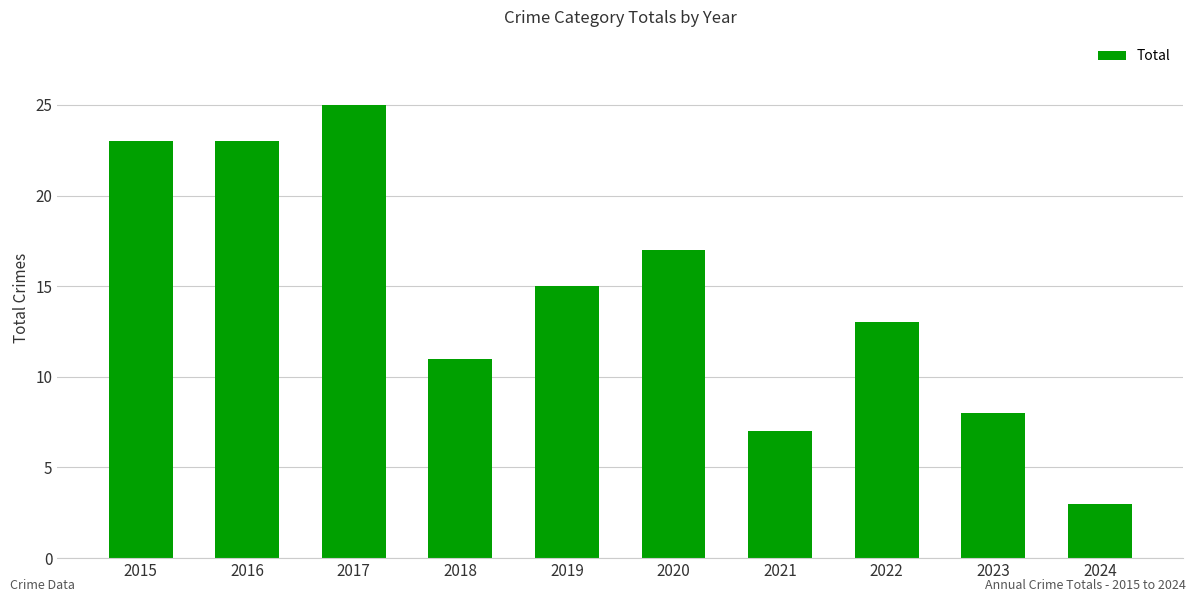

Count the number of data series in this chart.

1